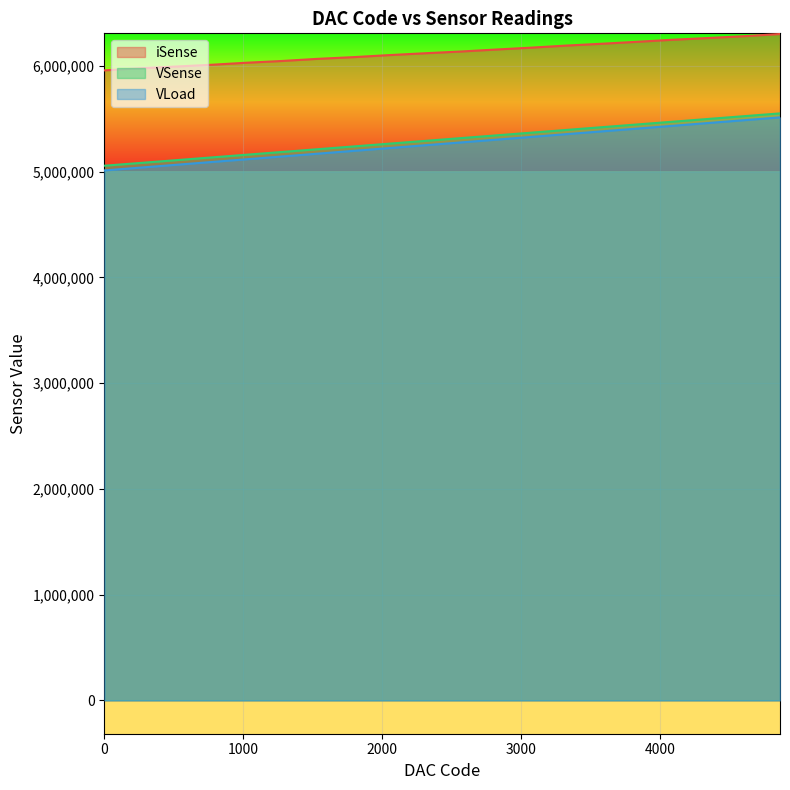

Which category has the highest value in the VSense series?

4864